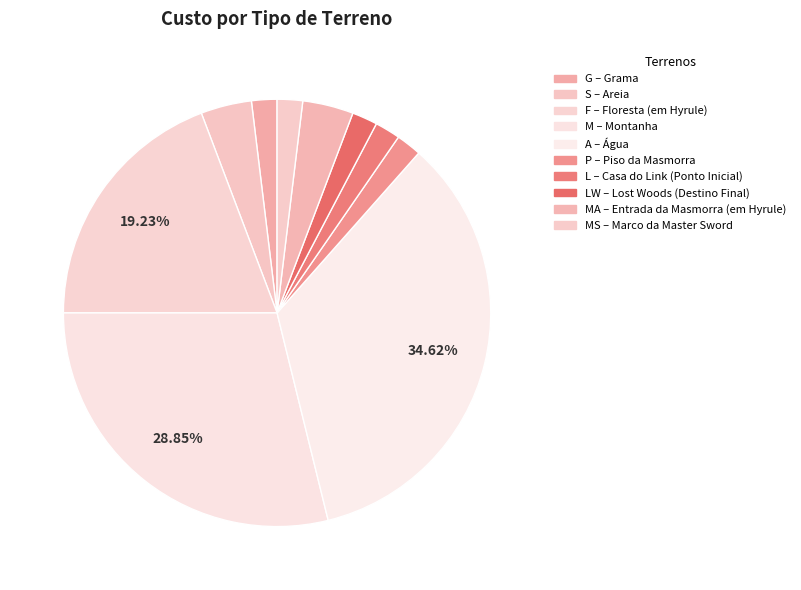

To the nearest percent, what is the average slice percentage?

10%